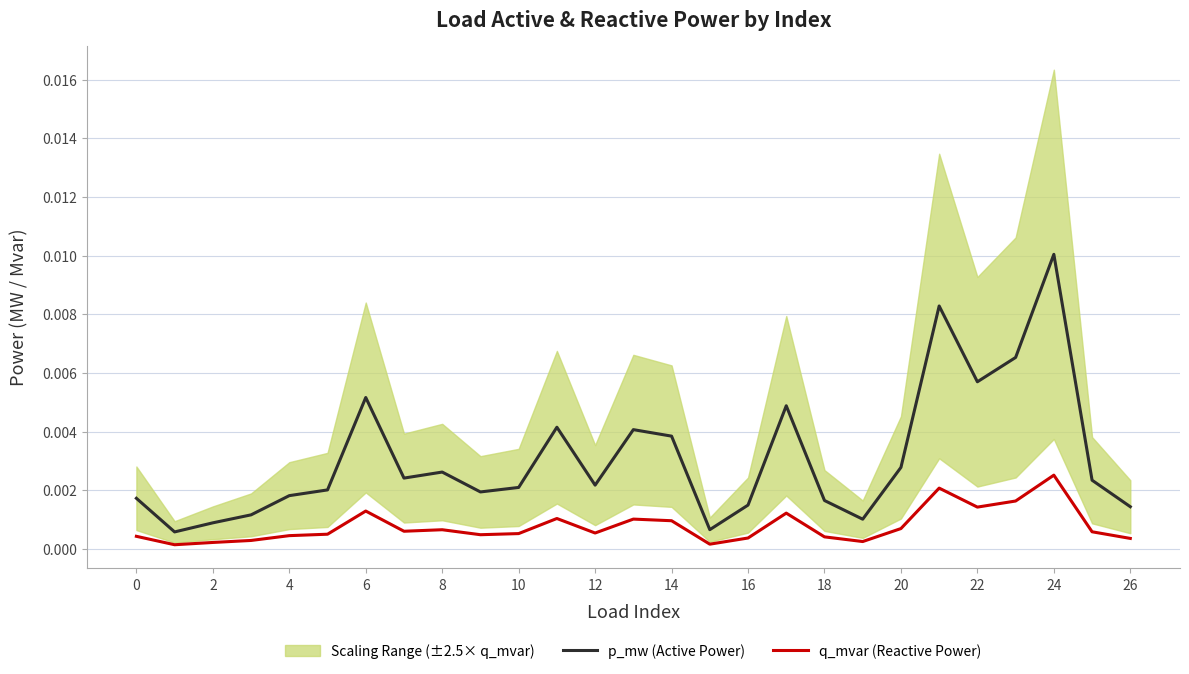

Which category has the highest value in the q_mvar (Reactive Power) series?

24